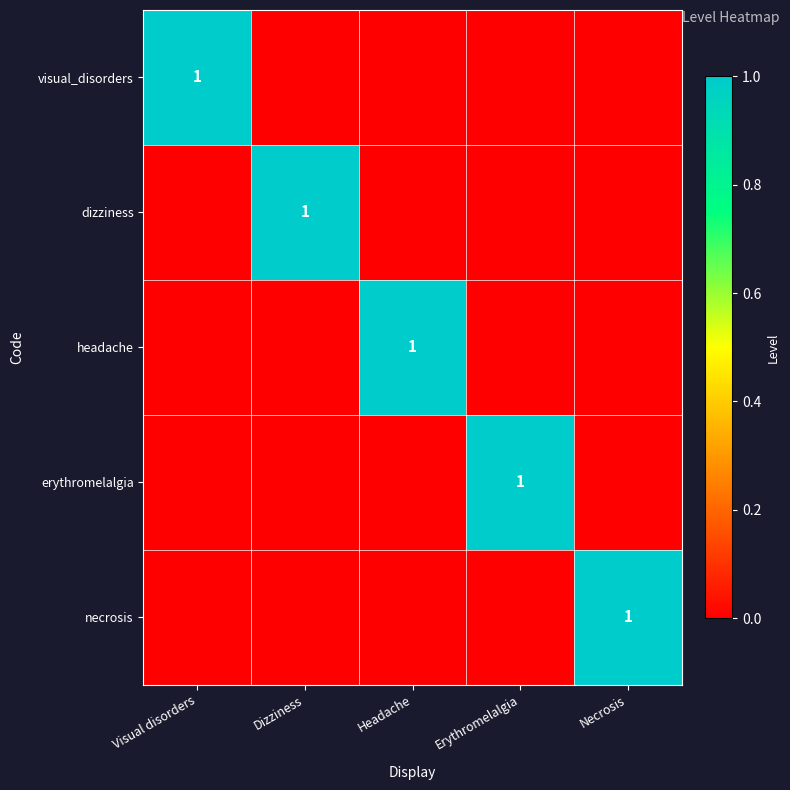

Is it true that necrosis equals 2 at Necrosis?

False